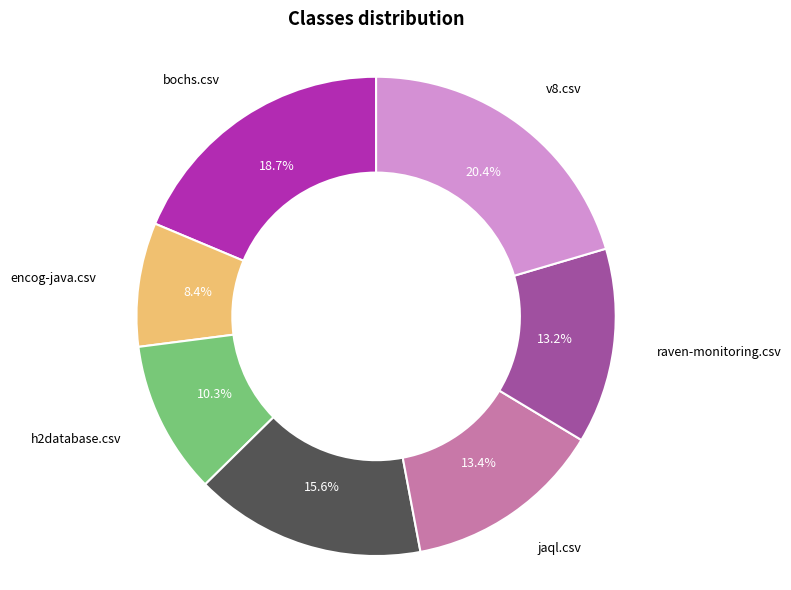

True or false: raven-monitoring.csv accounts for 21% of the total.

False